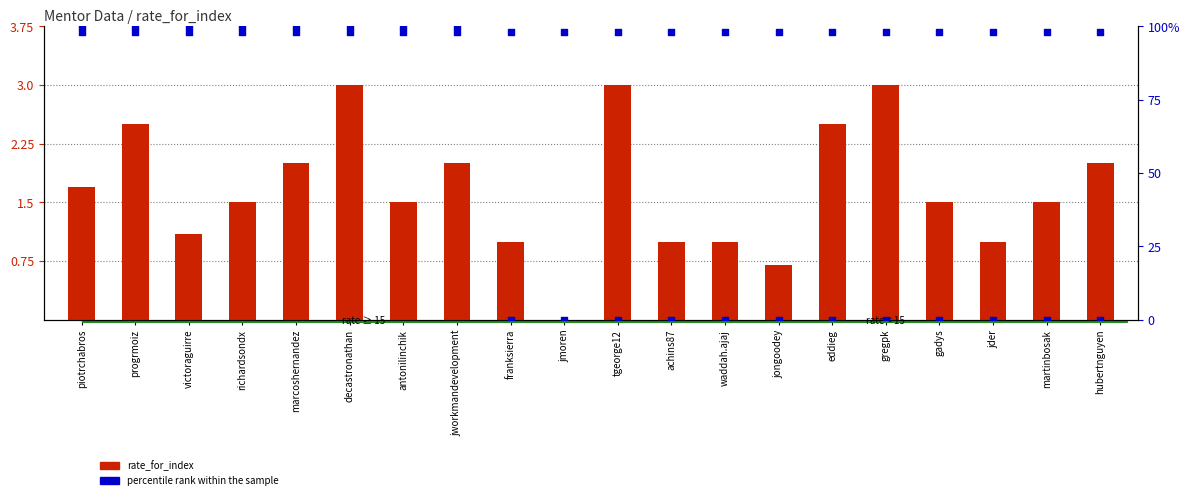

At which category is the sum across all series the highest?

decastronathan